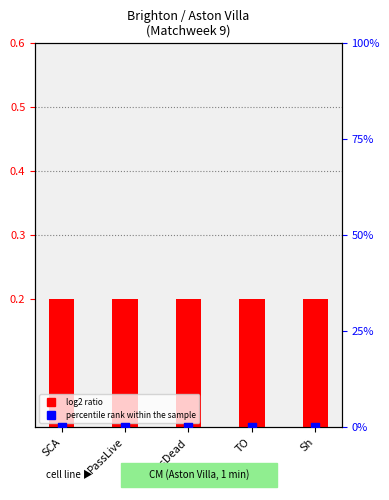

At which category is the sum across all series the highest?

SCA